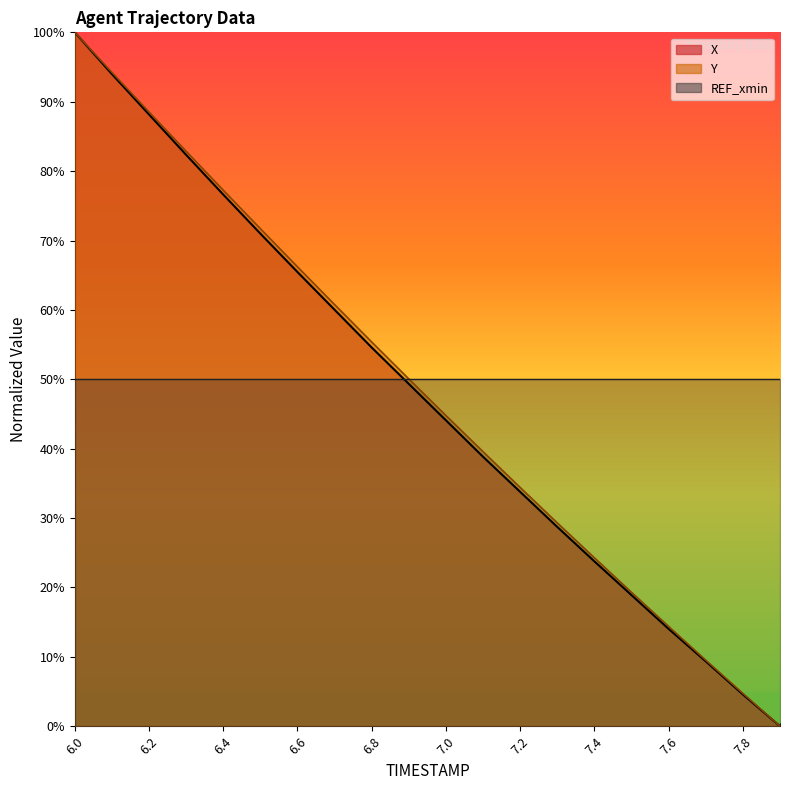

True or false: Y and X cross at least once.

False